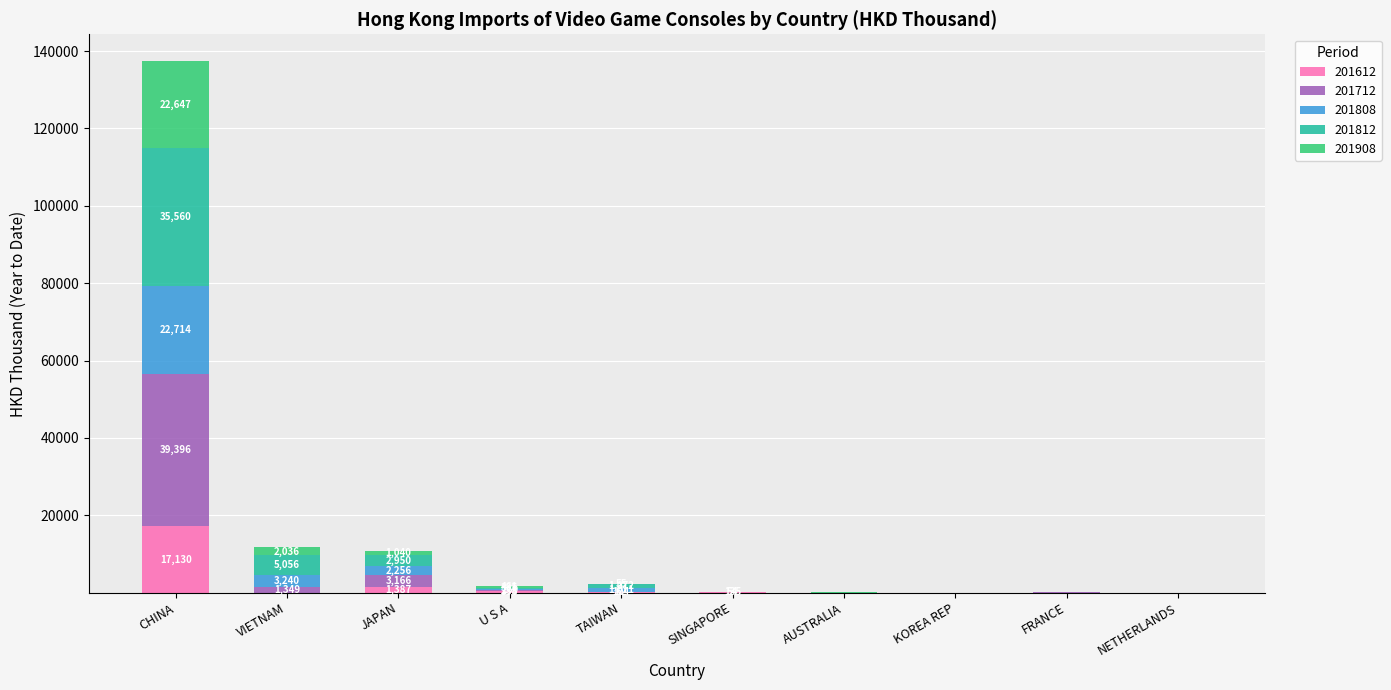

At which label is 201612 closest to 8565?

JAPAN